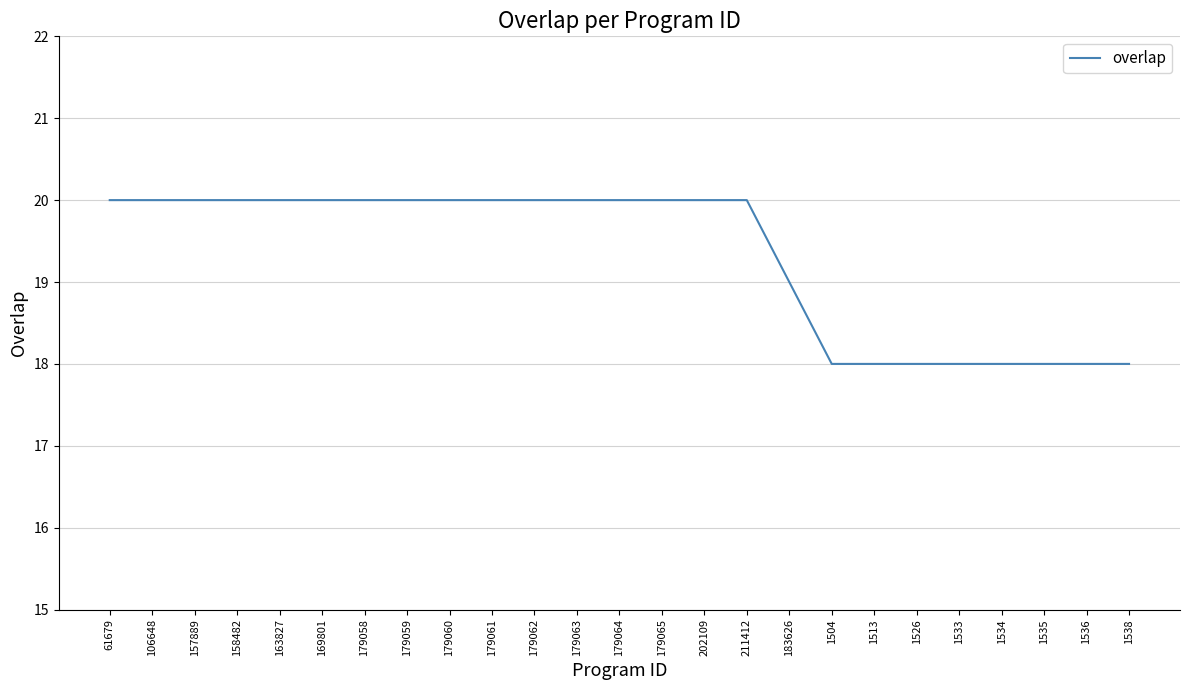

The value at 61679 is 35. True or false?

False